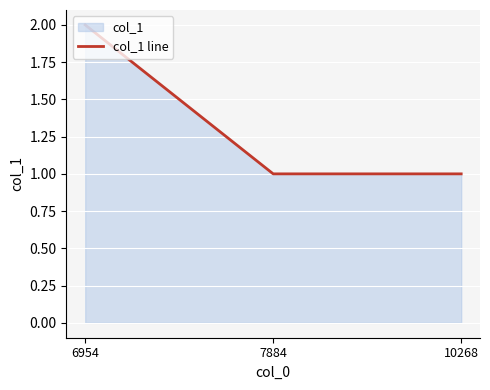

What is the difference between the maximum and minimum values?

1